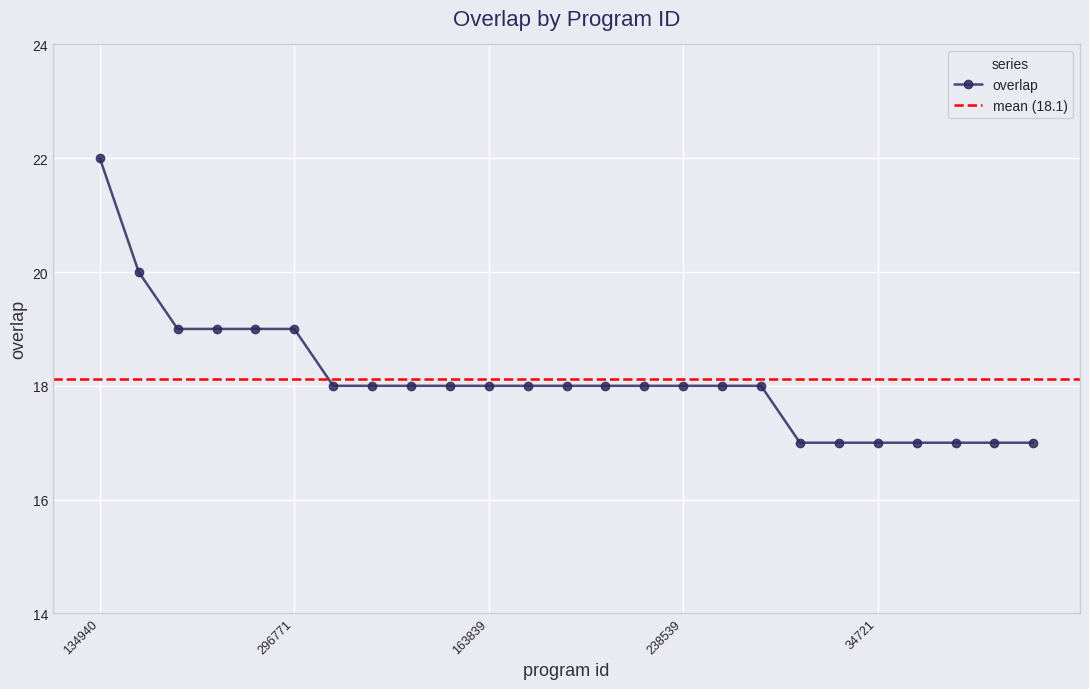

Which has a higher value, 238538 or 138432?

238538